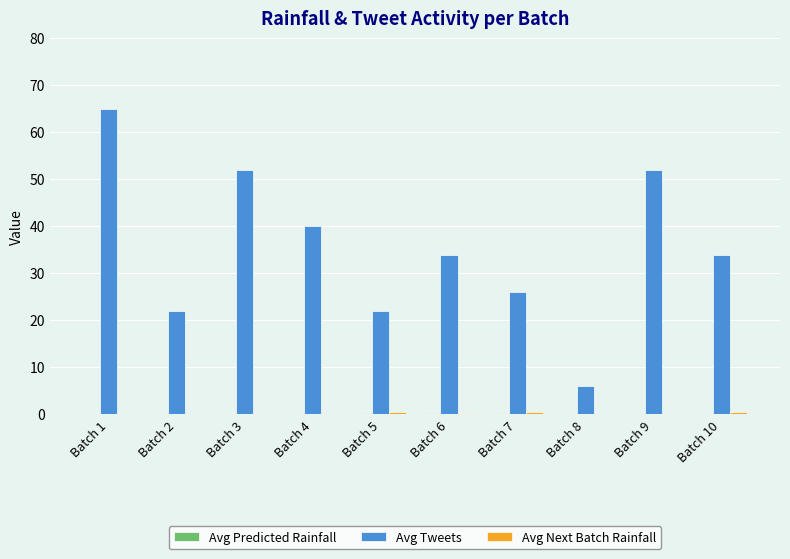

How many series are shown in this chart?

3